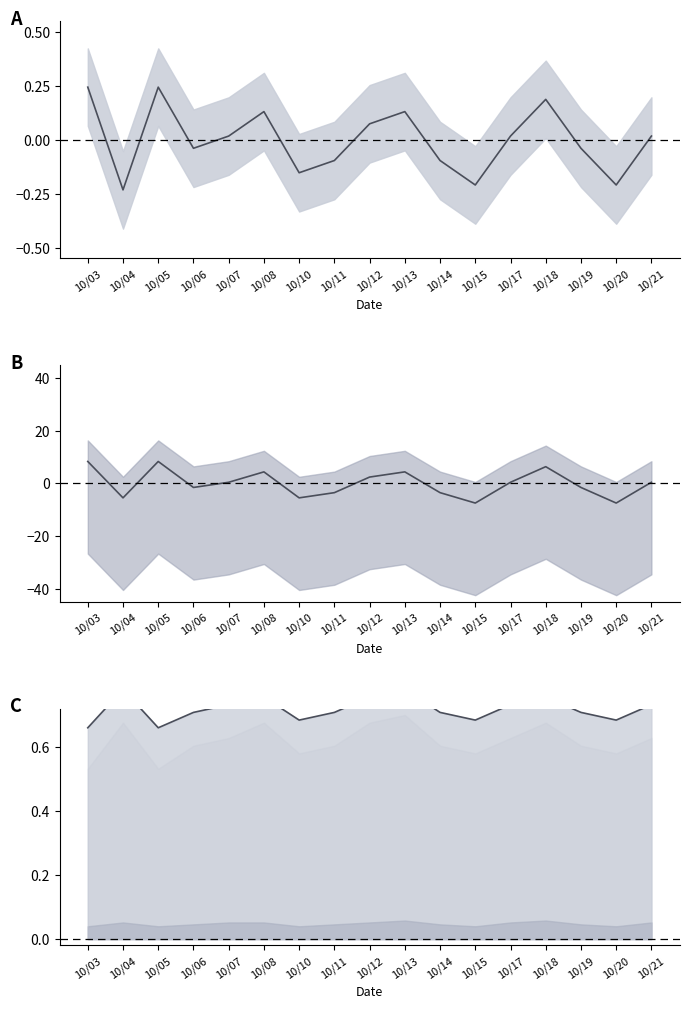

How many data points in Mean fare are less than 0?

8